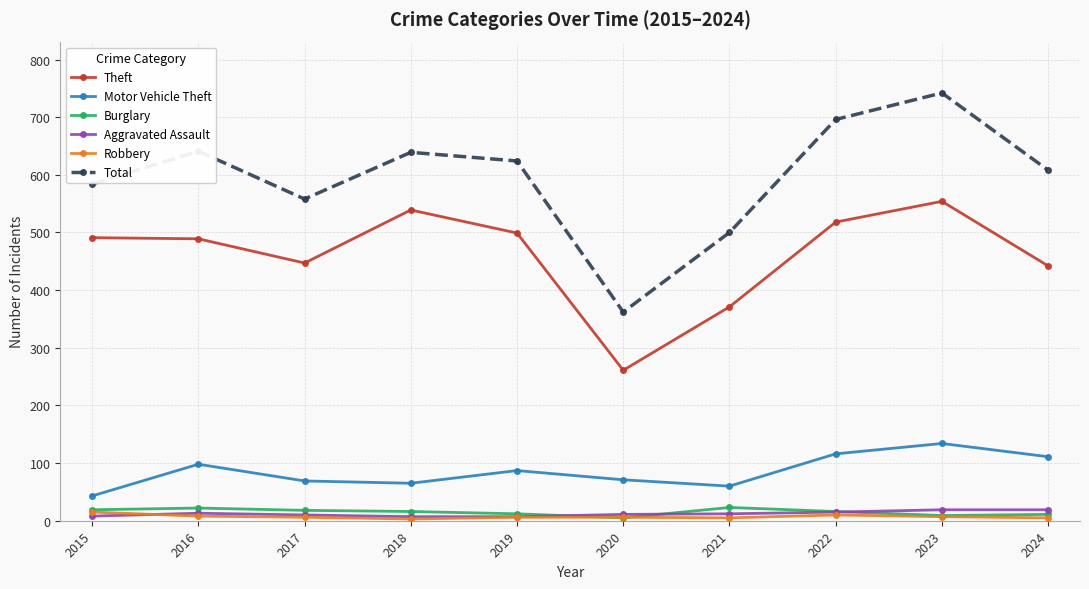

At how many categories does at least one series exceed 47?

10